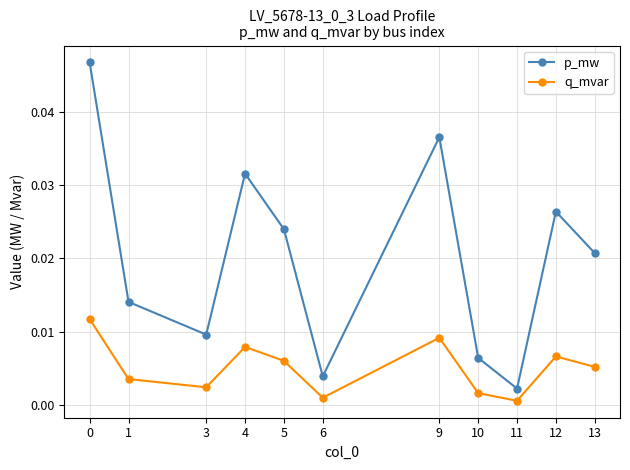

How many lines are shown in the chart?

2